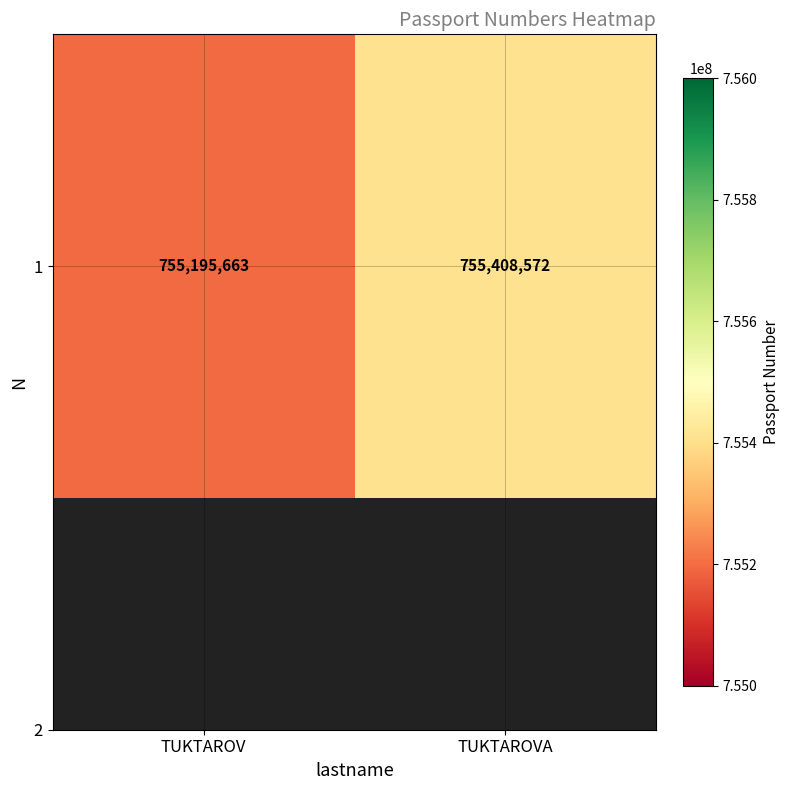

Which has a higher value, TUKTAROVA or TUKTAROV?

TUKTAROVA